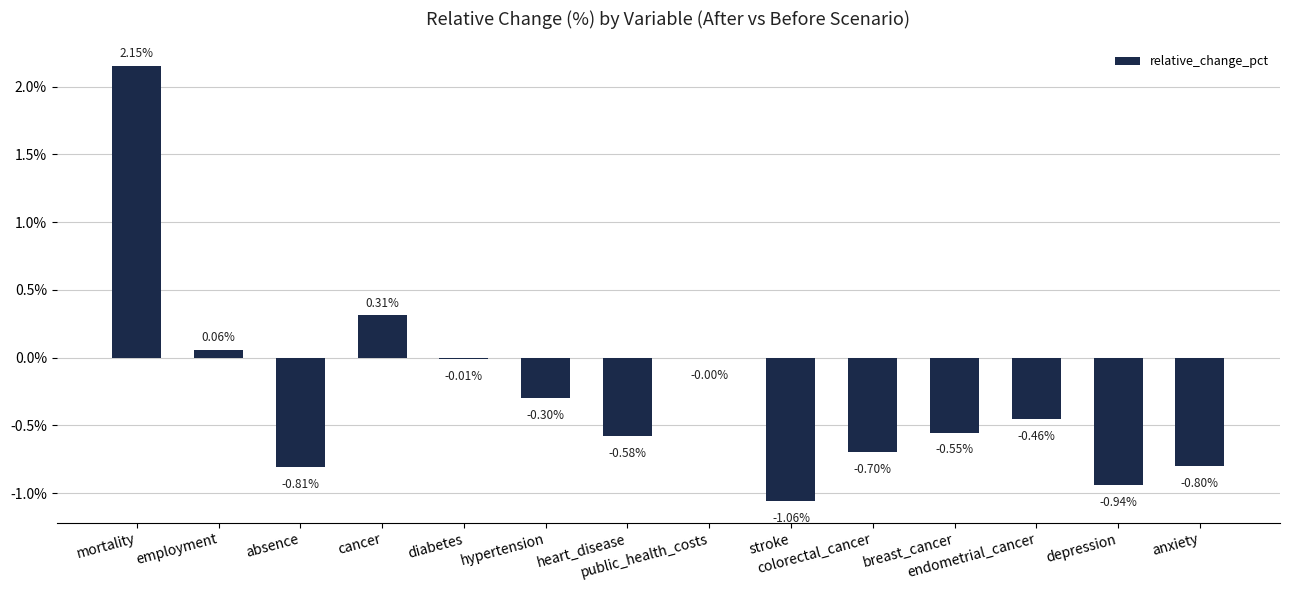

Rank the categories by value from highest to lowest.

mortality, cancer, employment, public_health_costs, diabetes, hypertension, endometrial_cancer, breast_cancer, heart_disease, colorectal_cancer, anxiety, absence, depression, stroke